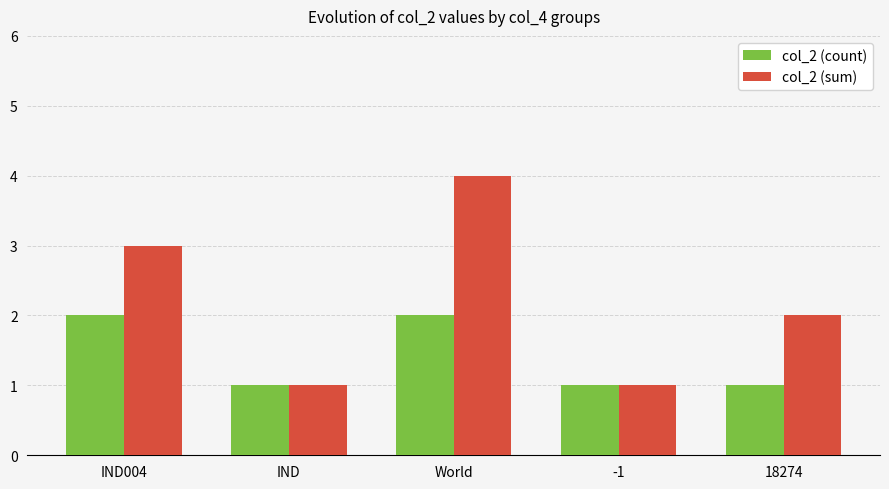

What is the sum of all col_2 (sum) values?

11